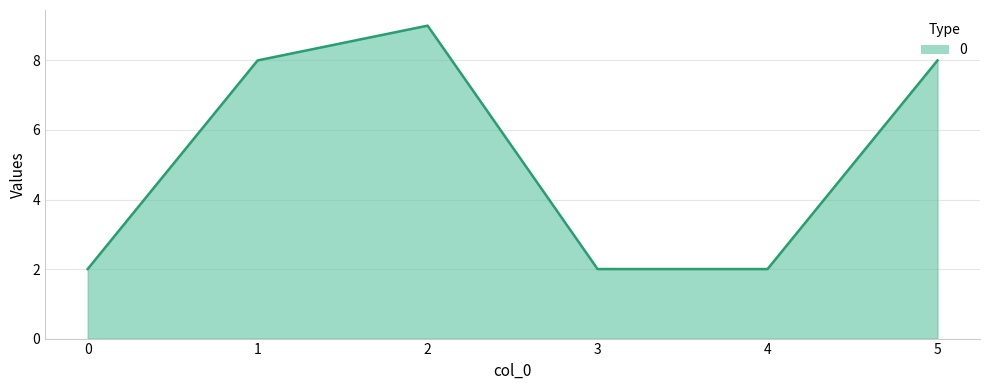

Which has a higher value, 4 or 2?

2